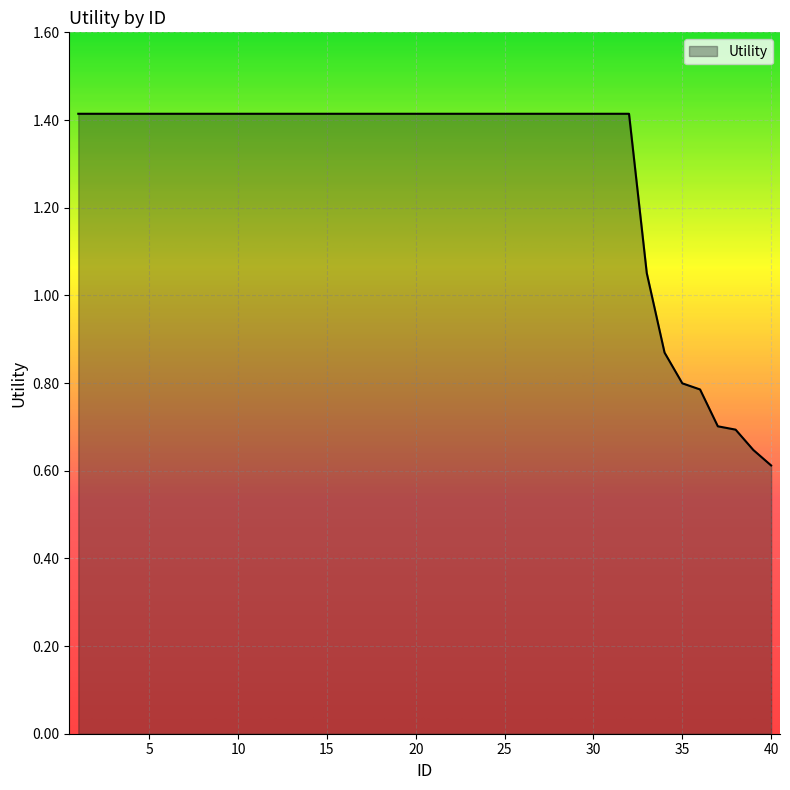

What is the maximum value shown in the chart?

1.4